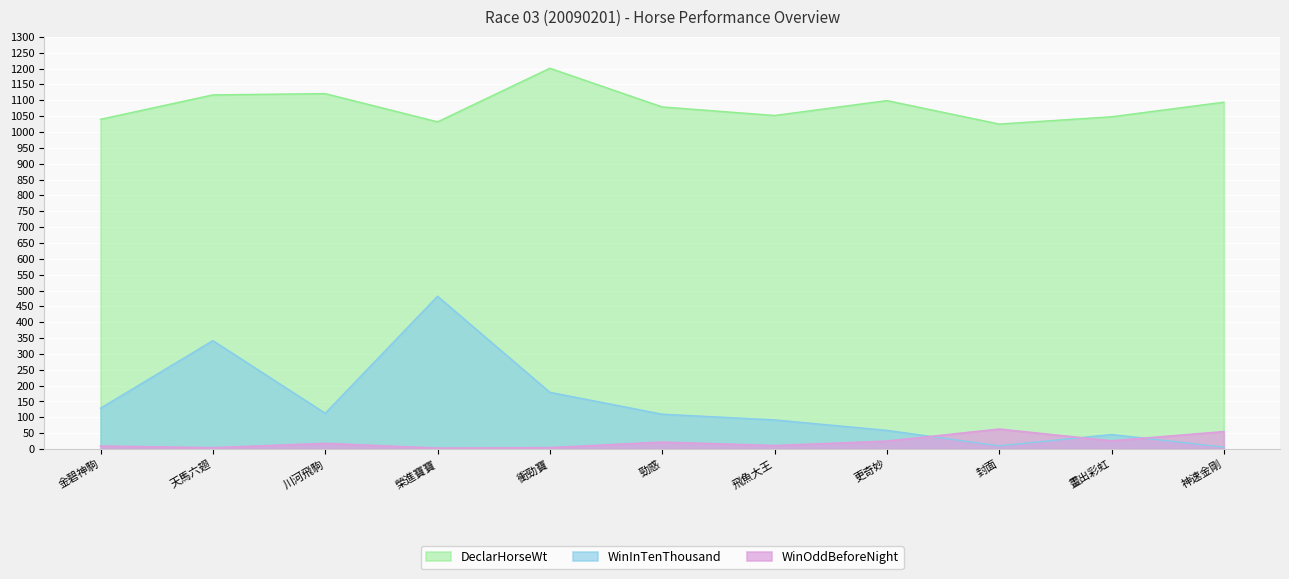

What is the lowest value of the WinOddBeforeNight series?

2.9